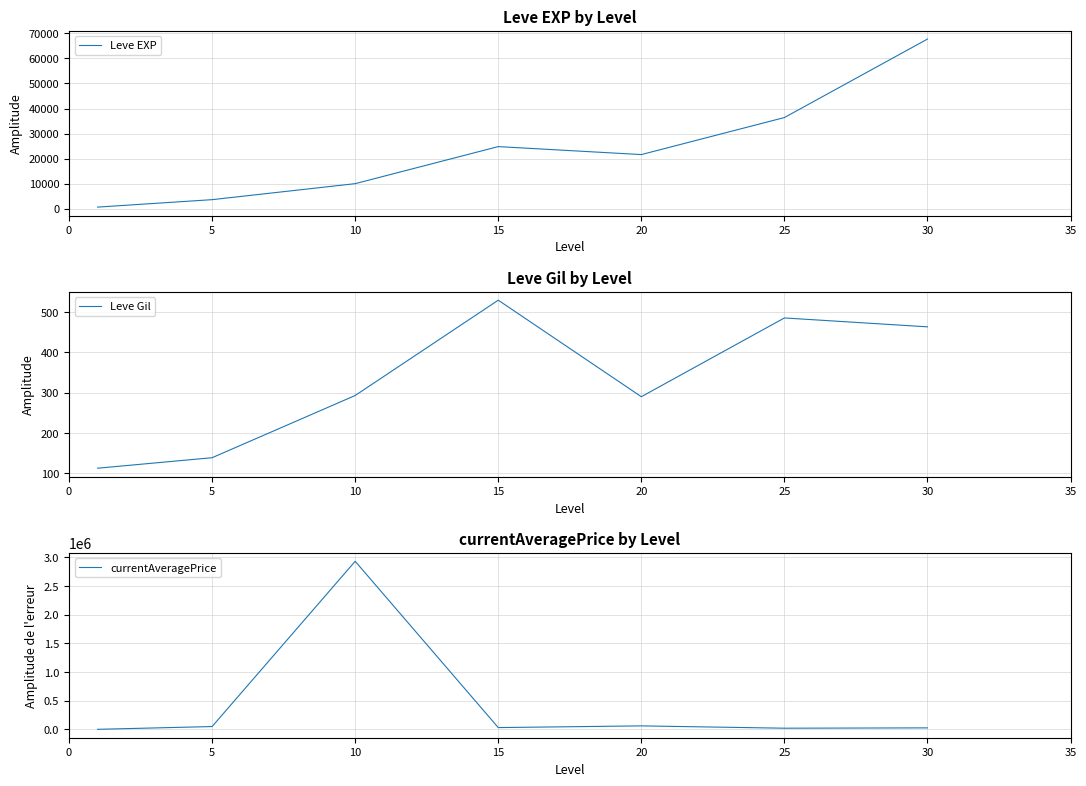

What is the total value across all series at 20?

81890.0